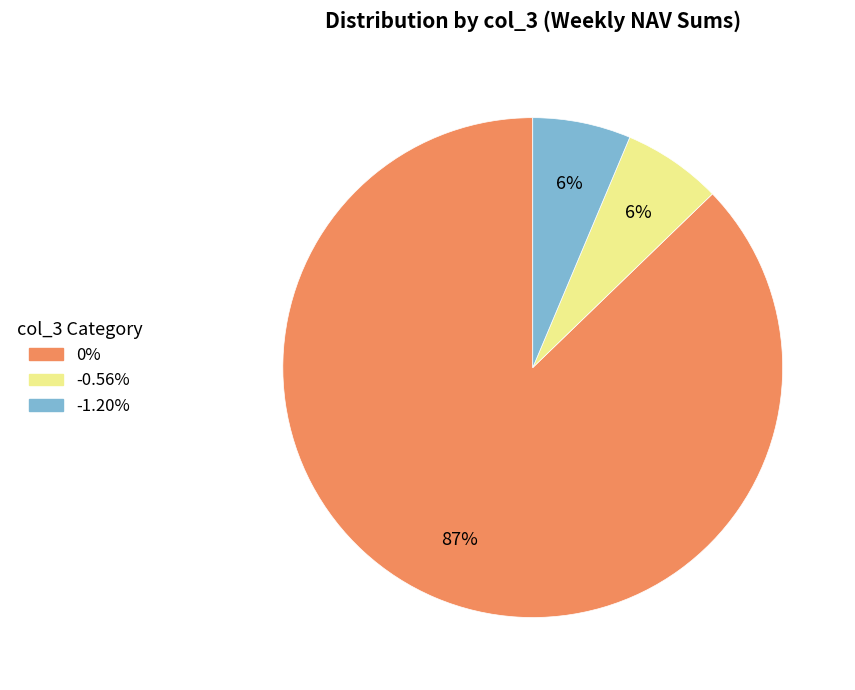

To the nearest percent, what portion does -0.56% represent?

6%